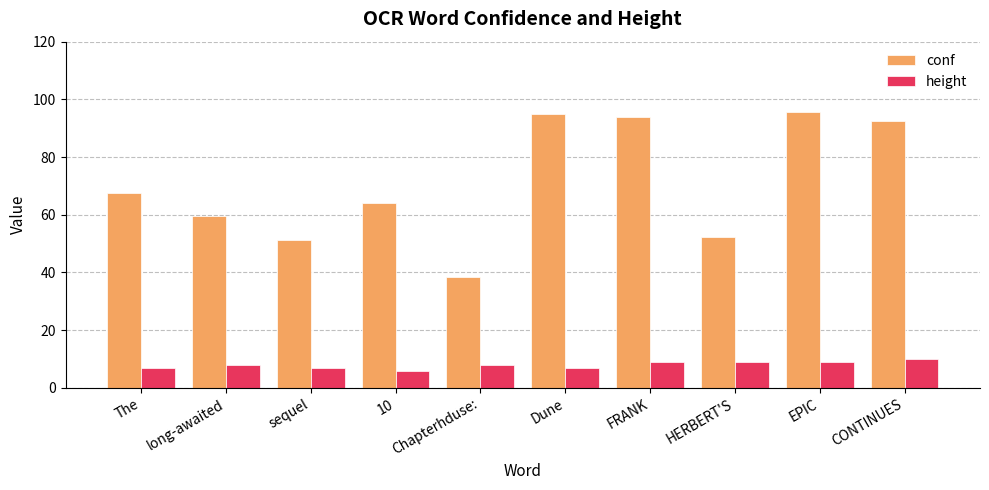

How many groups of bars are there?

10